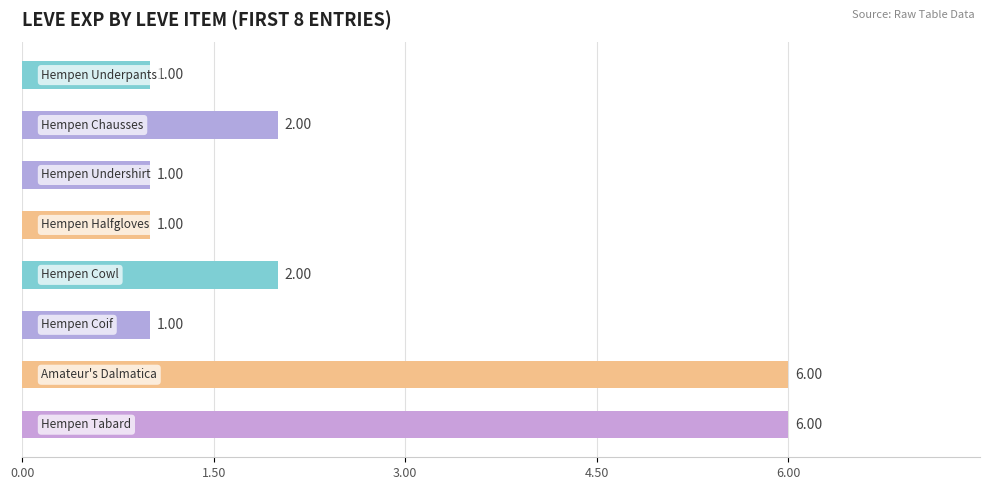

What is the difference between the maximum and minimum values?

5